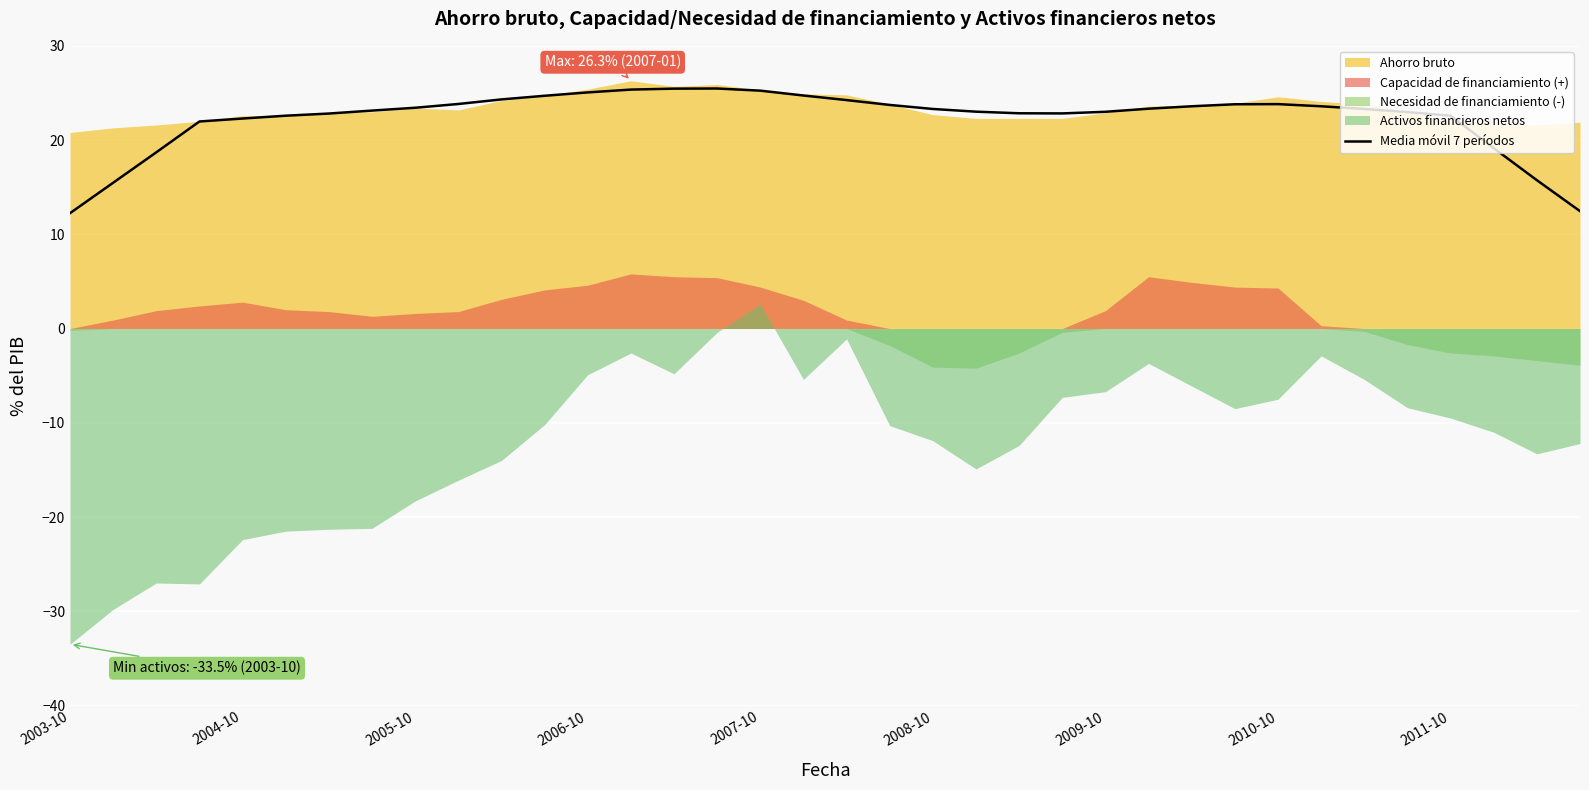

What is the lowest value of the Media móvil 7 períodos series?

12.2